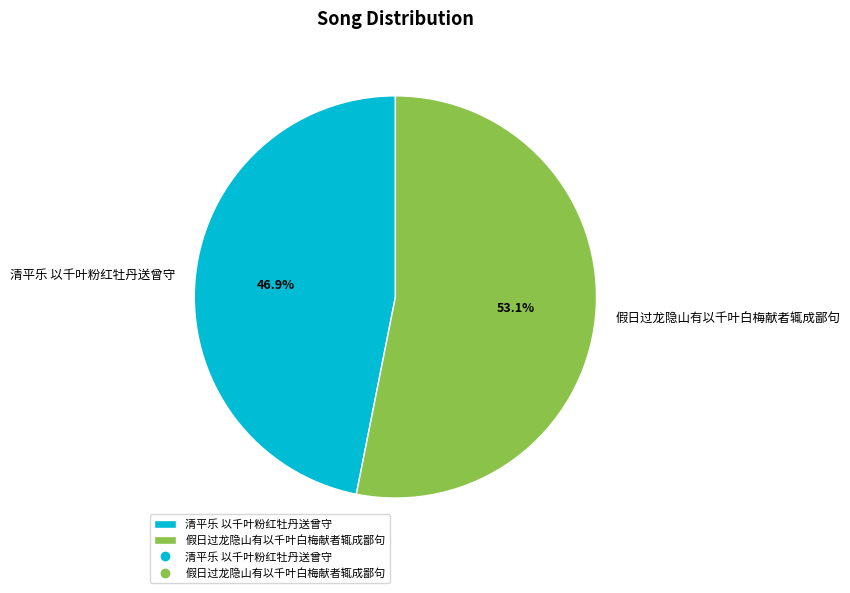

How many segments does this pie chart have?

2